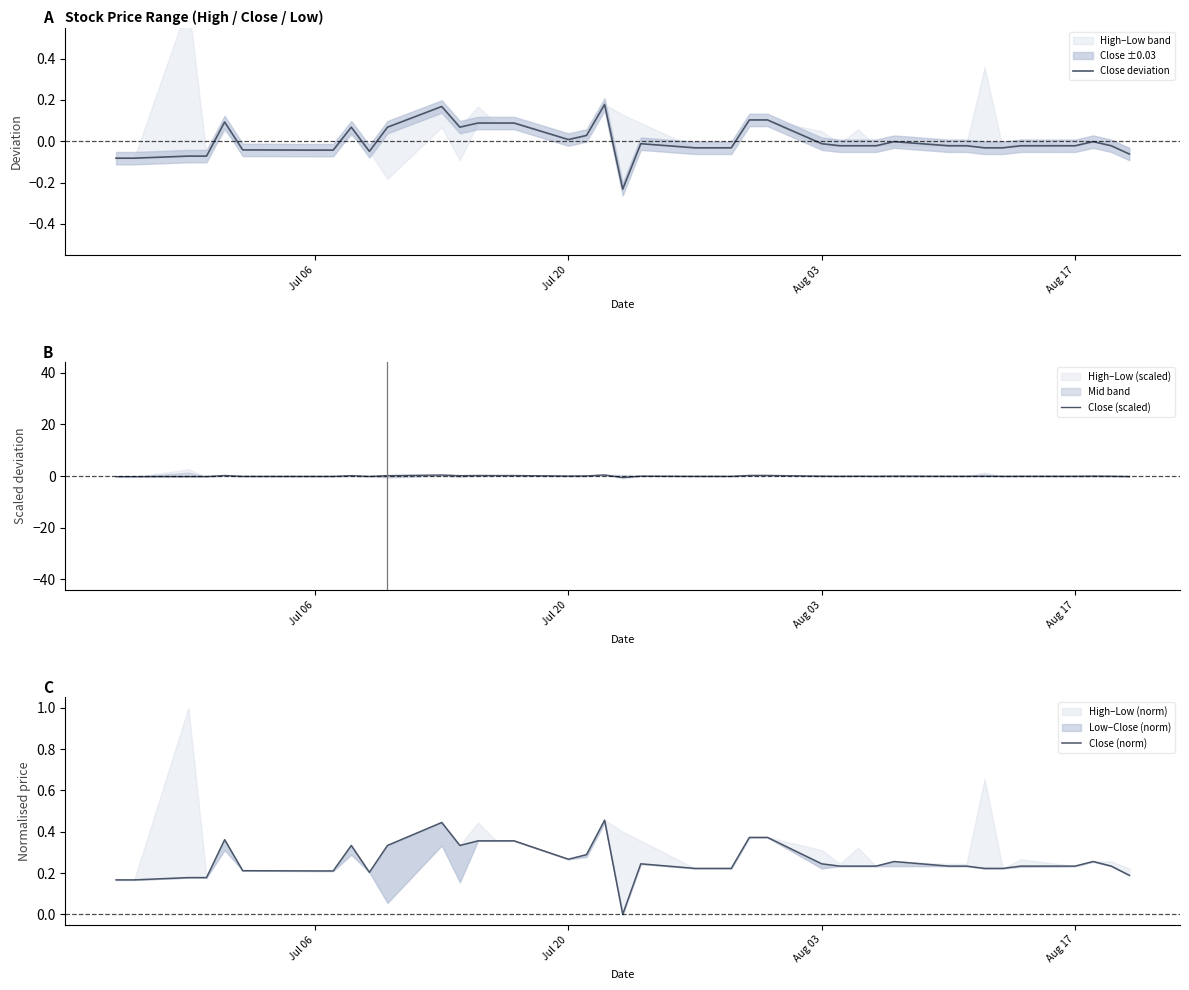

Is the value of Close deviation at 16 greater than the value of Close (scaled) at 12?

No